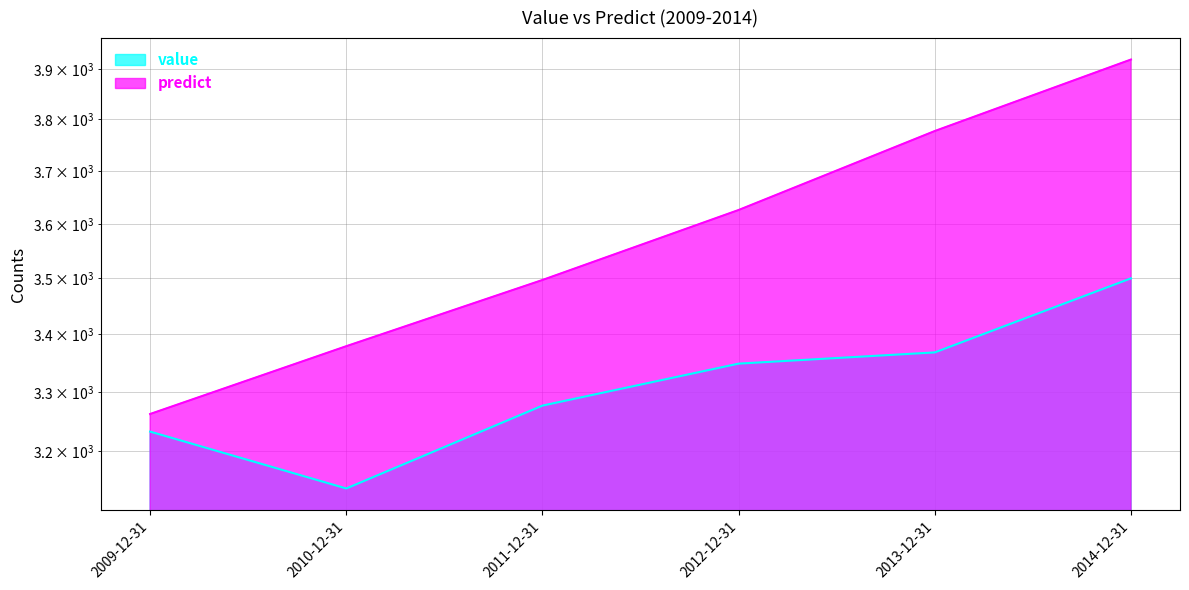

Count the number of categories in the chart.

6